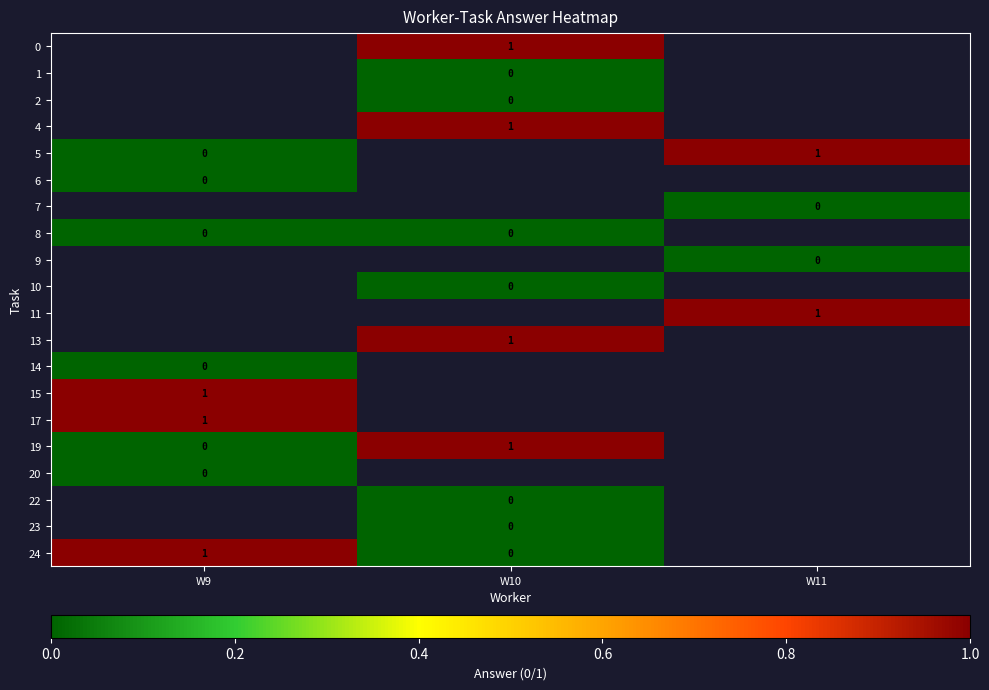

True or false: 17 has a value of 0 at W9.

False